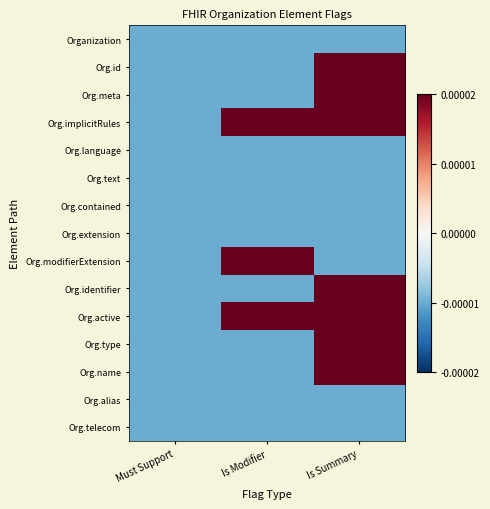

Between Is Summary and Is Modifier, which is larger?

Is Summary